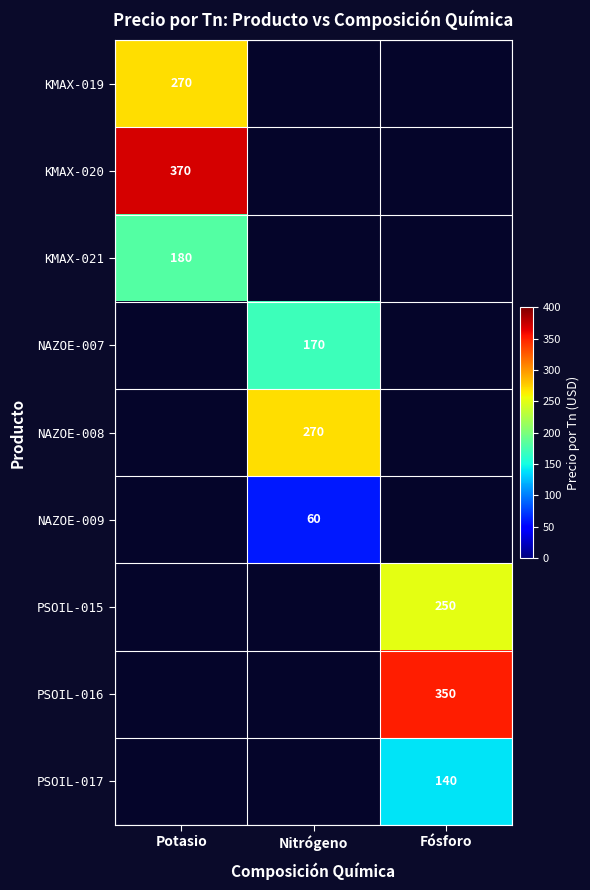

Is it true that KMAX-019 equals 183 at Potasio?

False